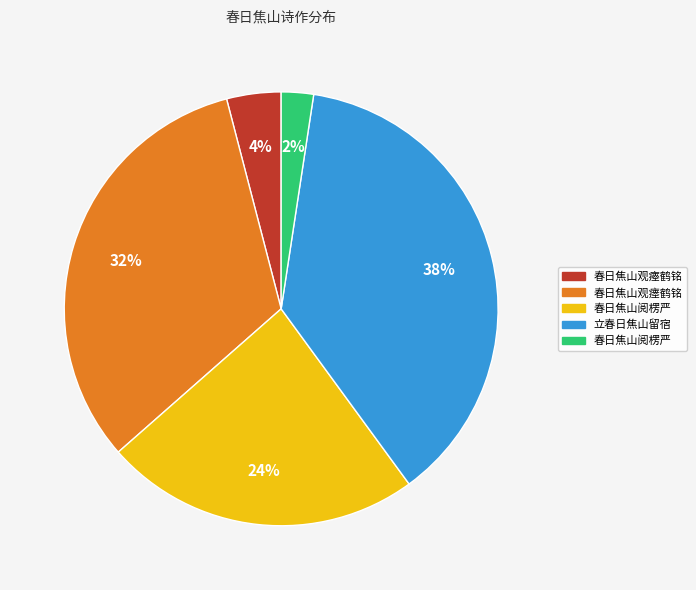

Is there any slice that represents more than half of the pie?

No